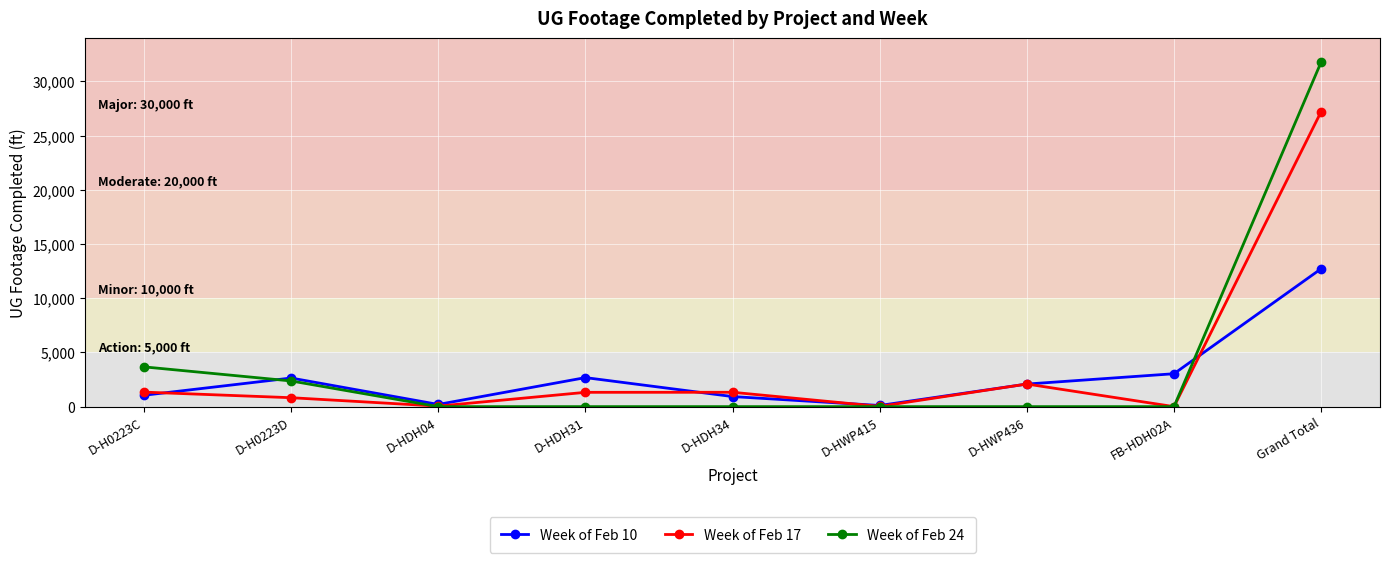

Which series has the largest total across all categories?

Week of Feb 24